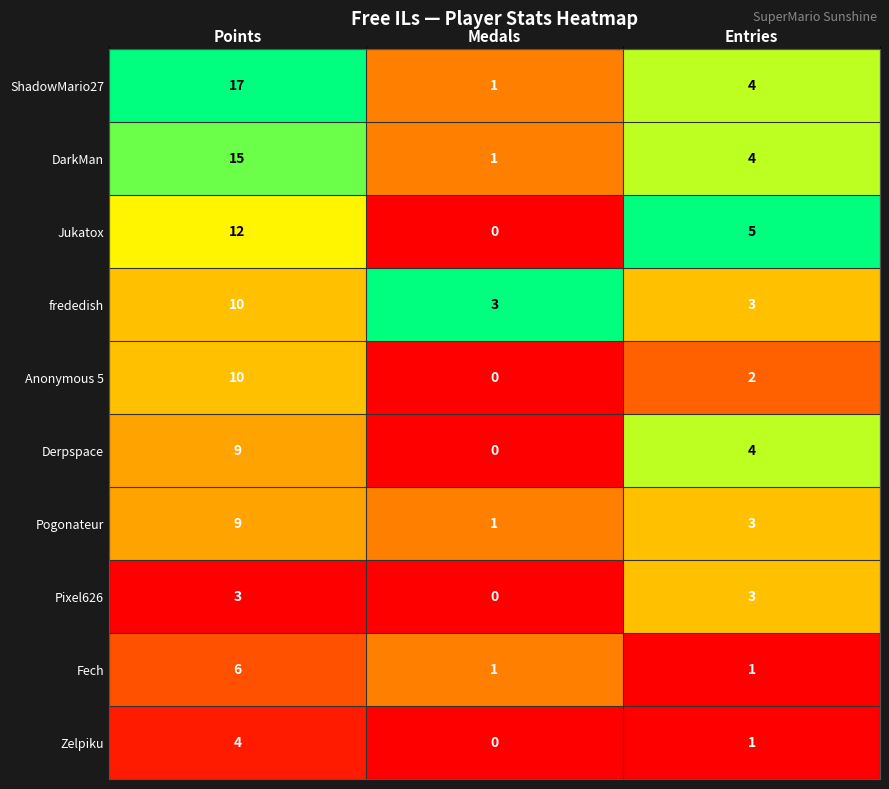

Reading right to left, extract all data points from this chart.

ShadowMario27: Entries=4	Medals=1	Points=17
DarkMan: Entries=4	Medals=1	Points=15
Jukatox: Entries=5	Medals=0	Points=12
frededish: Entries=3	Medals=3	Points=10
Anonymous 5: Entries=2	Medals=0	Points=10
Derpspace: Entries=4	Medals=0	Points=9
Pogonateur: Entries=3	Medals=1	Points=9
Pixel626: Entries=3	Medals=0	Points=3
Fech: Entries=1	Medals=1	Points=6
Zelpiku: Entries=1	Medals=0	Points=4